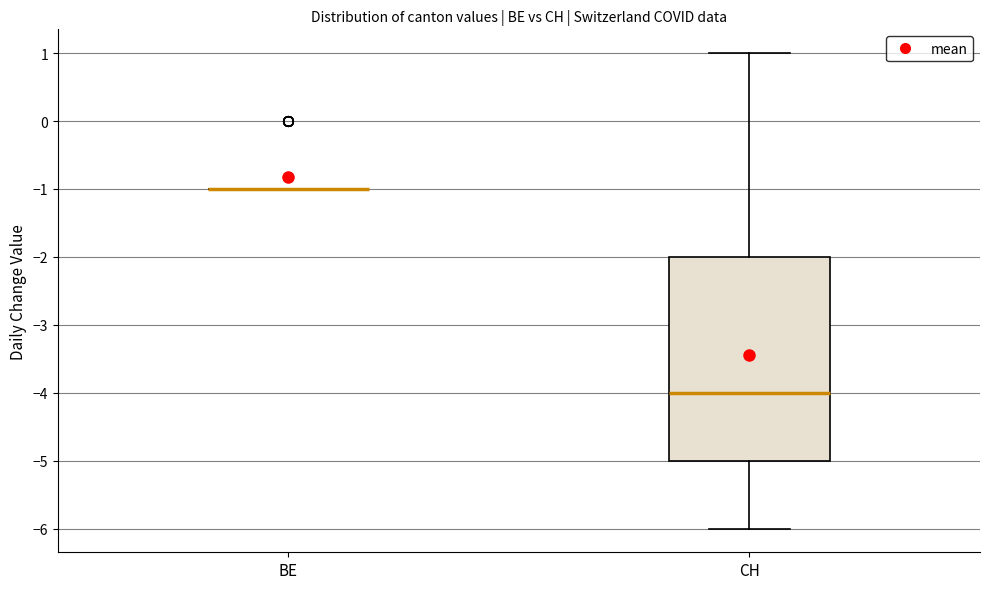

Reading left to right, read every box against the y-axis: the position of its median line, the range the box covers, and the ends of its whiskers. The values are not printed on the chart, so give them approximately, as read against the axis.

BE: box collapsed to a line at -1, whiskers -1 to -1
CH: median -4, box -5 to -2, whiskers -6 to 1